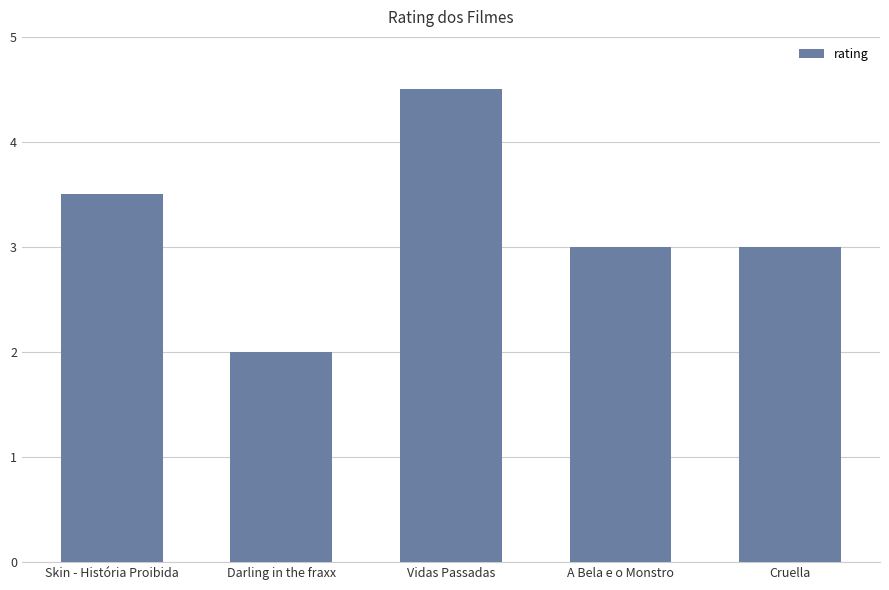

Between Skin - História Proibida and A Bela e o Monstro, which is larger?

Skin - História Proibida